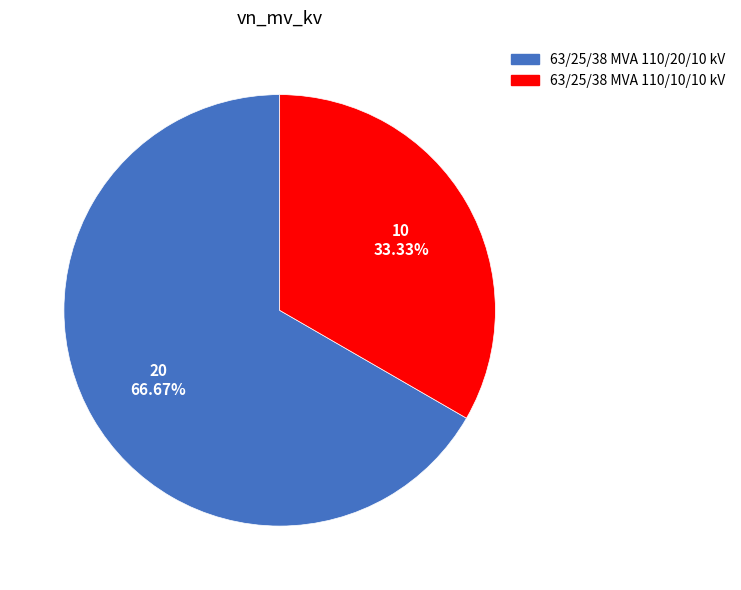

Is 63/25/38 MVA 110/20/10 kV the majority of the pie?

Yes